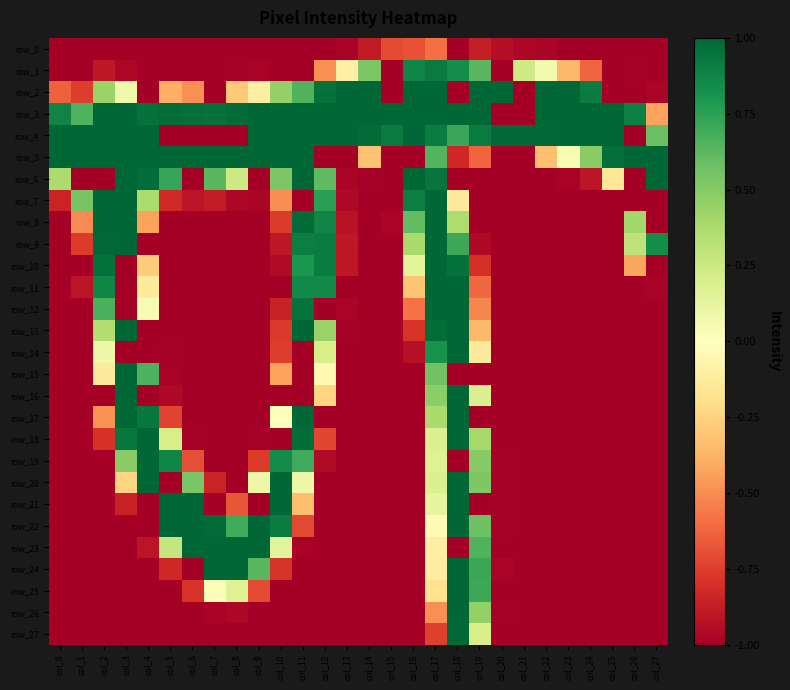

Which label corresponds to the smallest value in the chart?

col_0